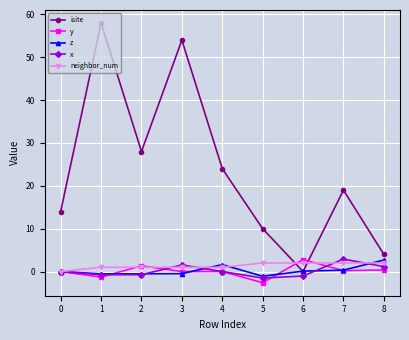

Where is the first local maximum for y?

2